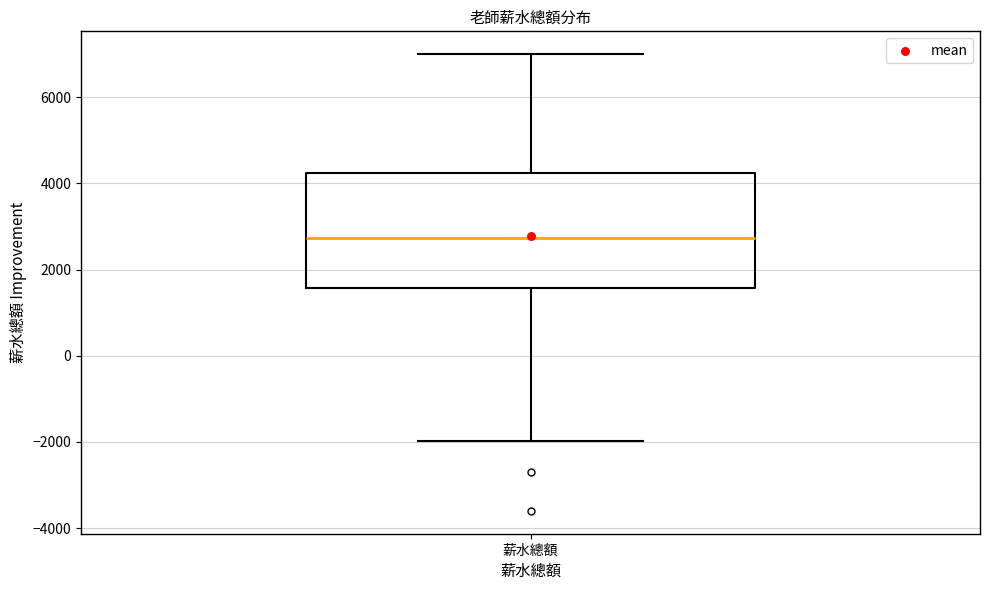

Where is the lower edge of the box for 薪水總額 on the y-axis? The values are not printed on the chart, so give them approximately, as read against the axis.

1600